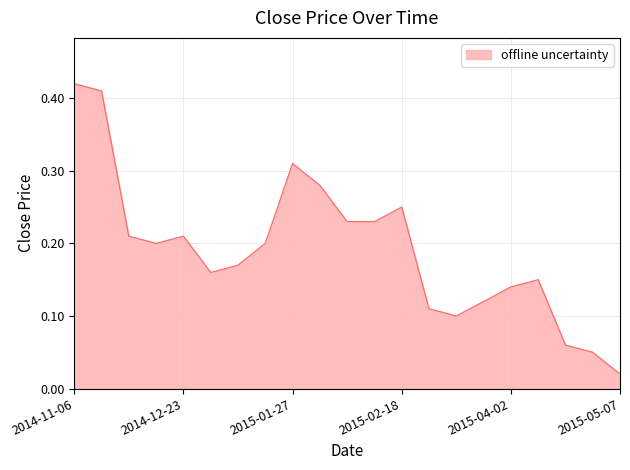

List the labels in order of value, largest first.

2014-11-06, 2014-11-10, 2015-01-27, 2015-01-30, 2015-02-18, 2015-02-16, 2015-02-17, 2014-12-18, 2014-12-23, 2014-12-22, 2015-01-08, 2014-12-30, 2014-12-26, 2015-04-08, 2015-04-02, 2015-03-31, 2015-03-26, 2015-03-30, 2015-04-24, 2015-04-30, 2015-05-07